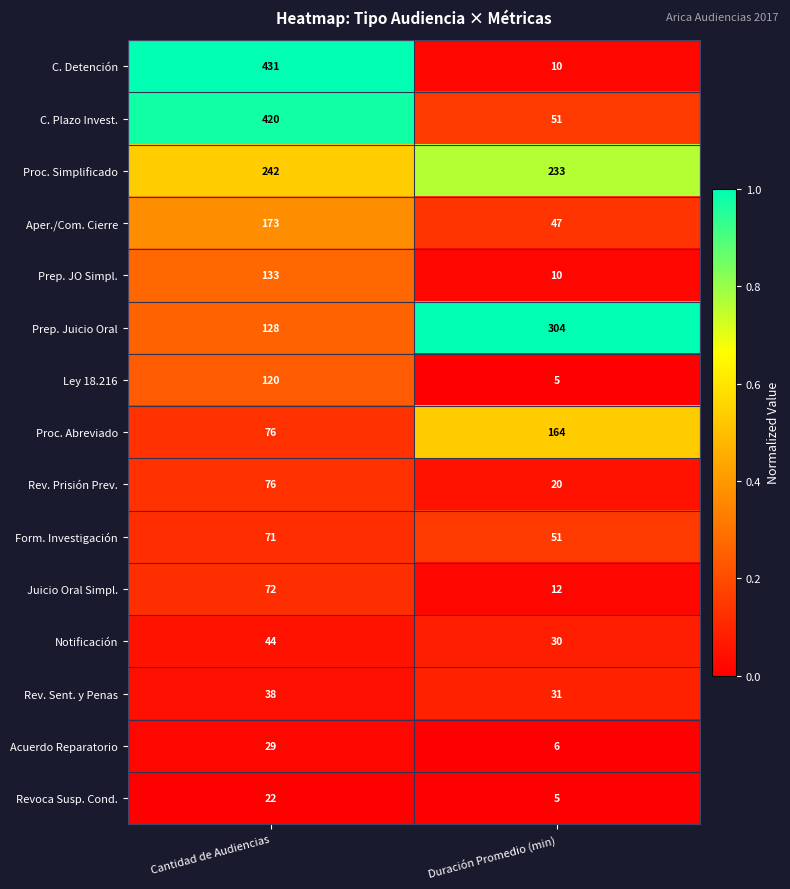

What is the difference between the maximum and minimum values in the Rev. Prisión Prev. series?

56